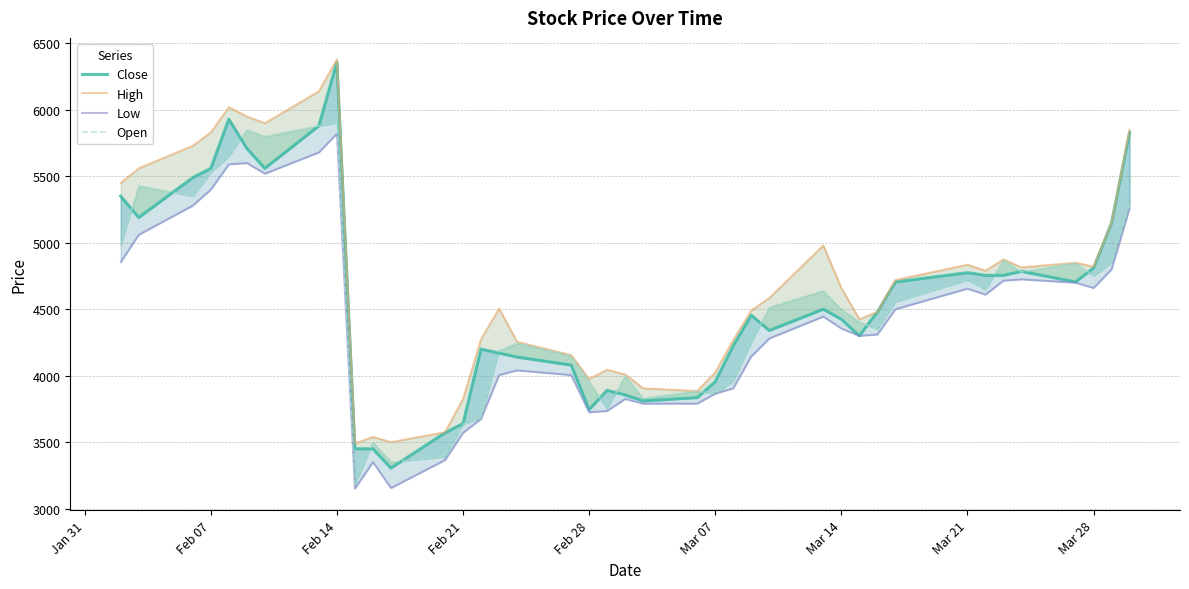

What is the difference between the second highest and second lowest values in the Low series?

2525